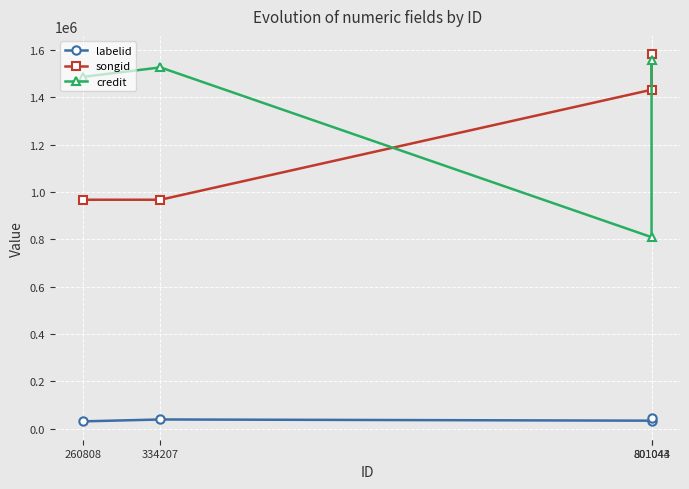

True or false: songid has more than 0 points higher than both neighbors.

False